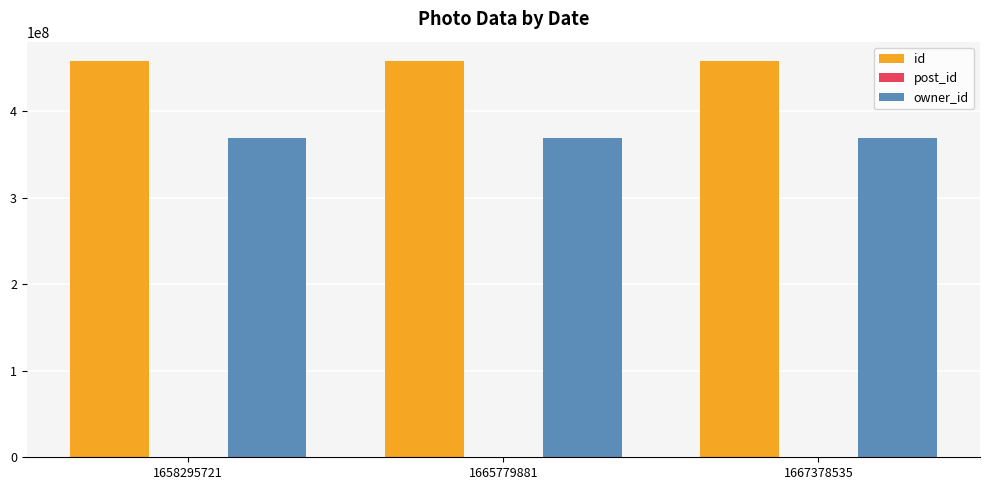

Which series has the largest total across all categories?

id